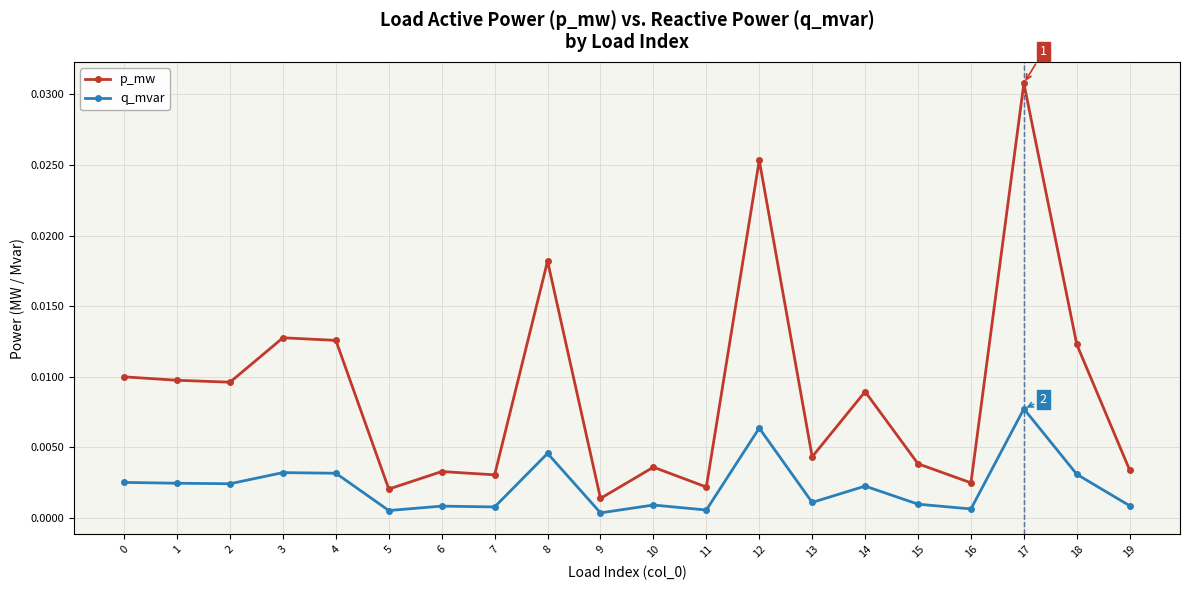

In p_mw, how many points are higher than both neighbors (excluding endpoints)?

7